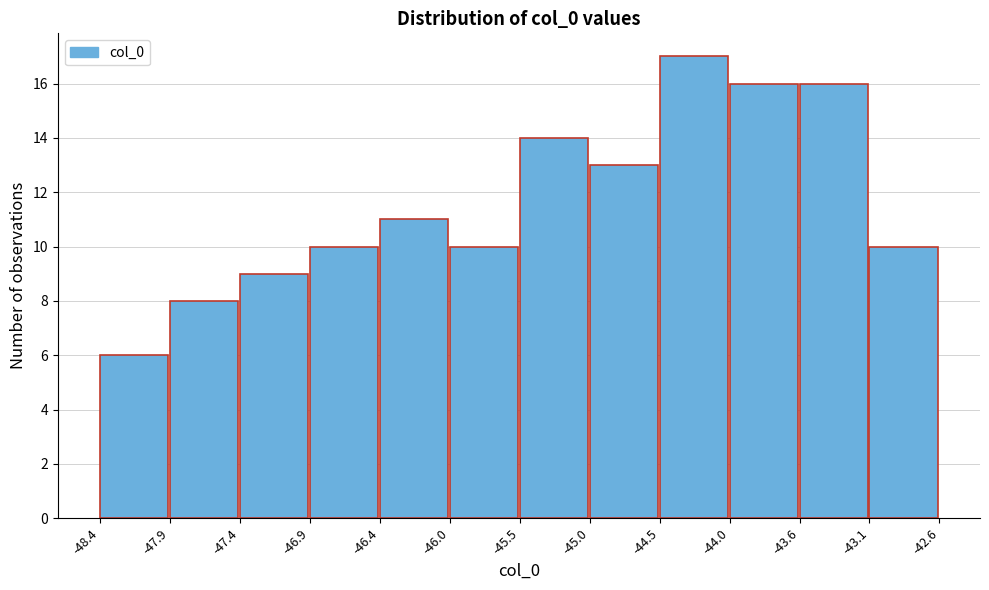

Over which range of the x-axis is the bar tallest?

-44.5 to -44.0